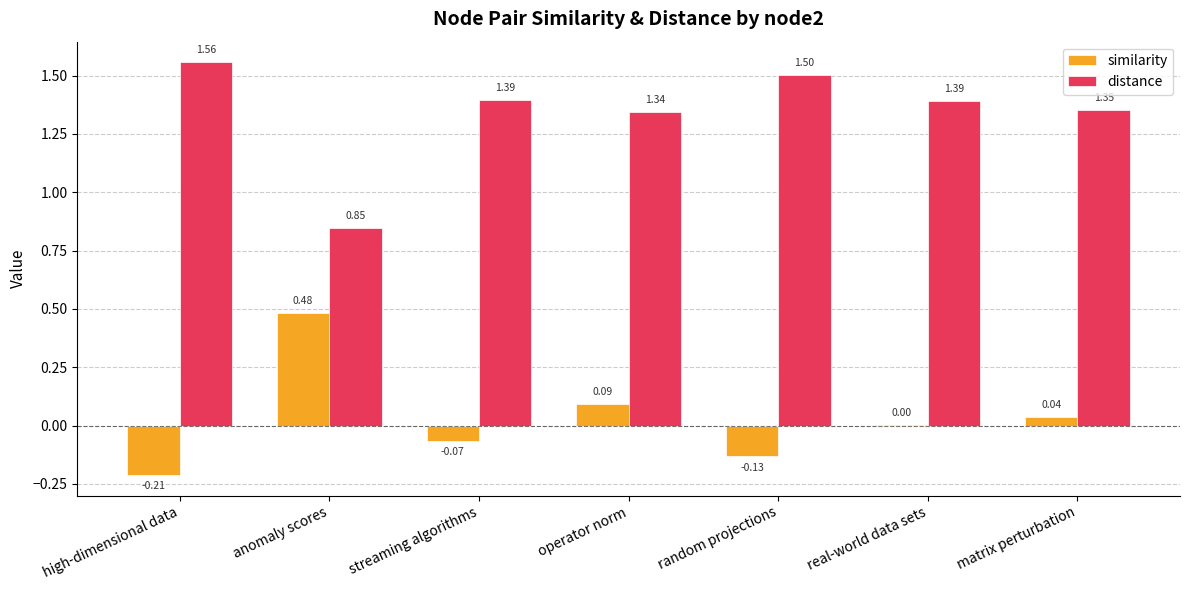

Is the value of distance at real-world data sets greater than the value of similarity at operator norm?

Yes